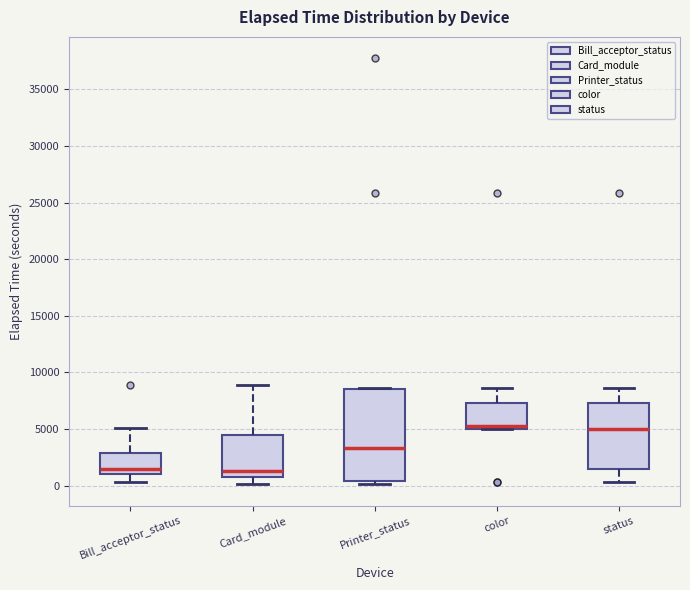

Which box is the tallest, from its lower edge to its upper edge?

Printer_status